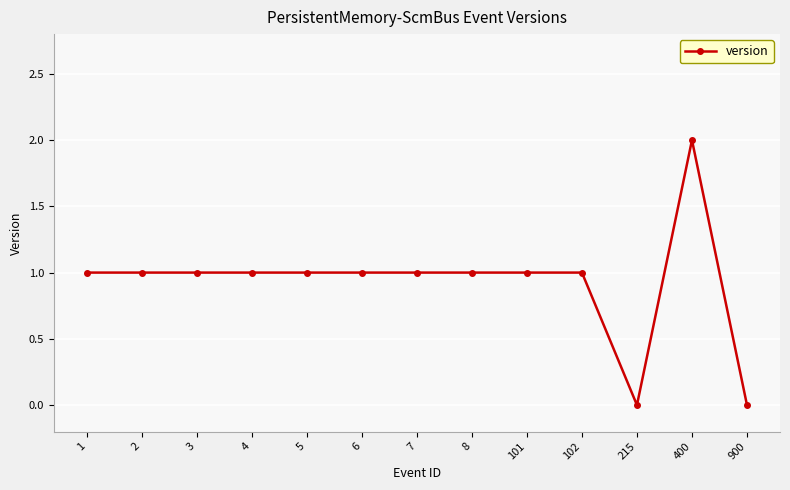

What is the value of the 5th point from the left?

1